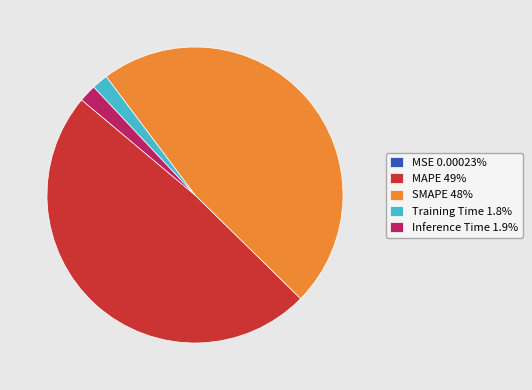

Is there a majority slice in this chart?

No